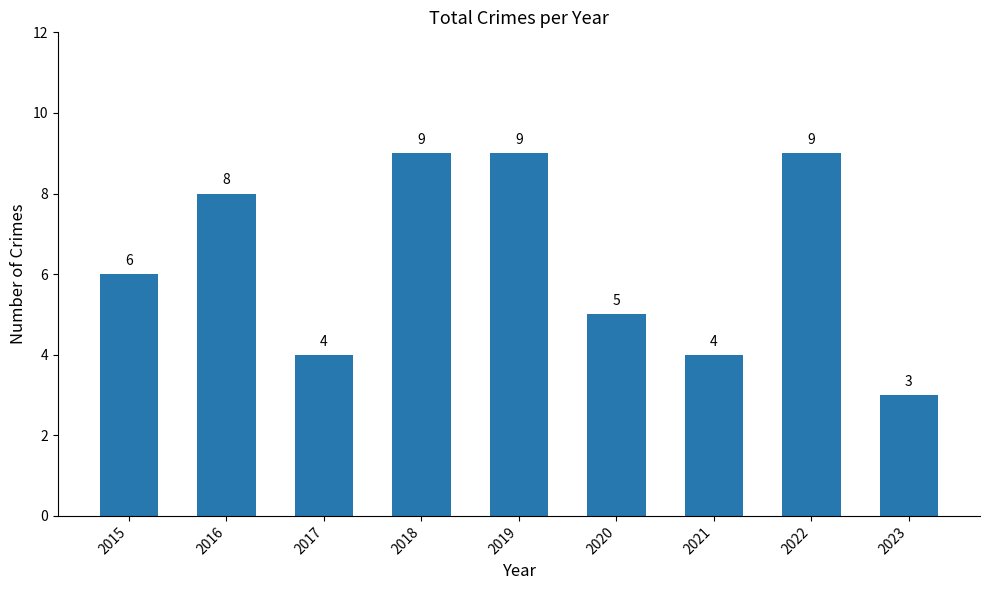

What is the difference between the maximum and minimum values?

6